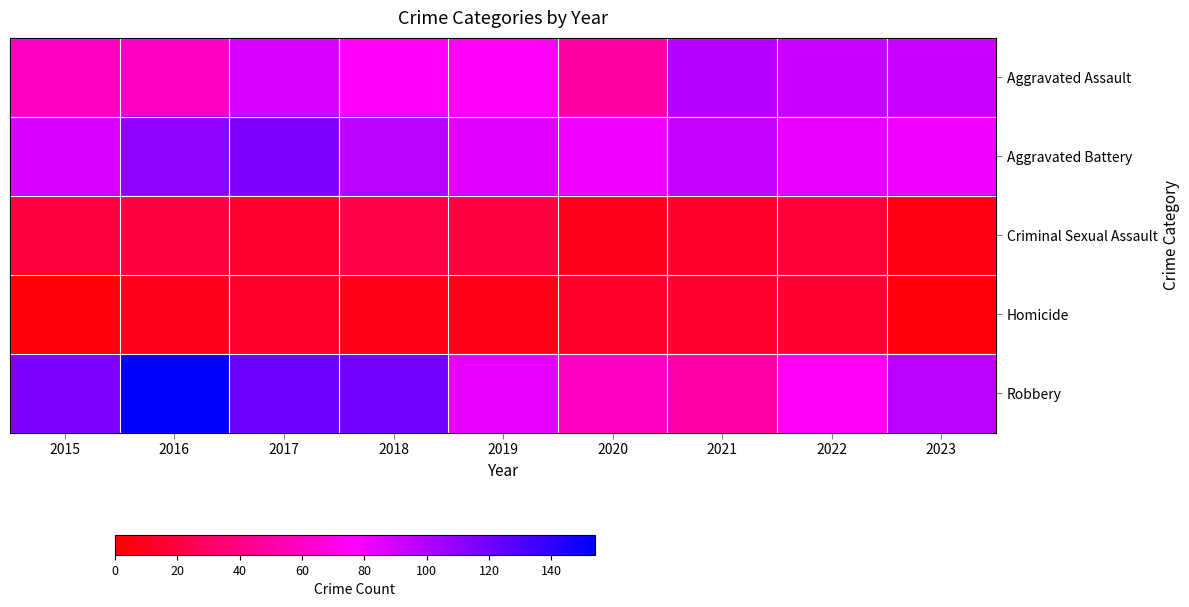

At 2022, list the series in order from largest to smallest.

Aggravated Assault, Aggravated Battery, Robbery, Criminal Sexual Assault, Homicide